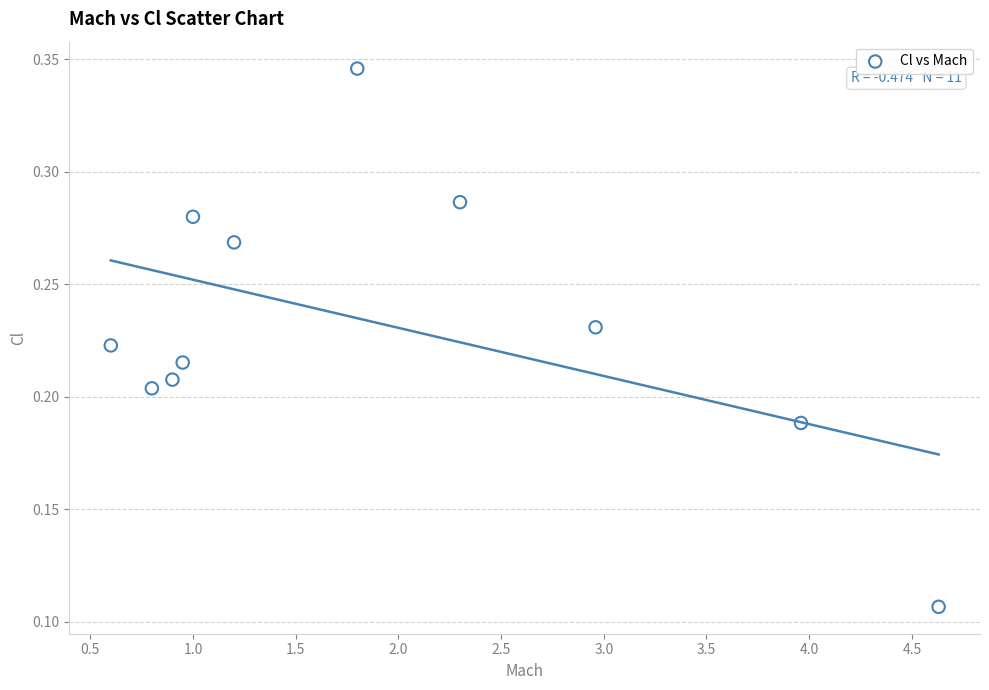

What is the average X value?

1.9